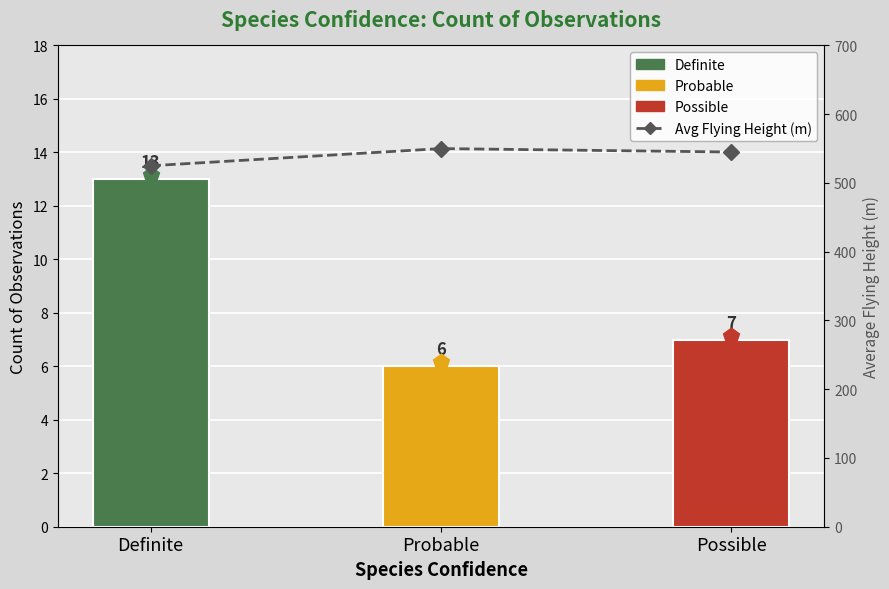

At which category does the chart reach its peak across all series?

Probable